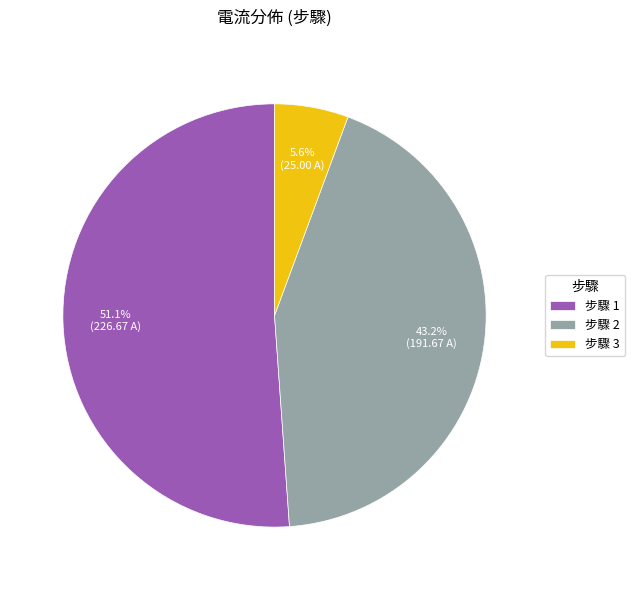

Approximately how many times larger is the value at 步驟 2 compared to 步驟 1?

0.8